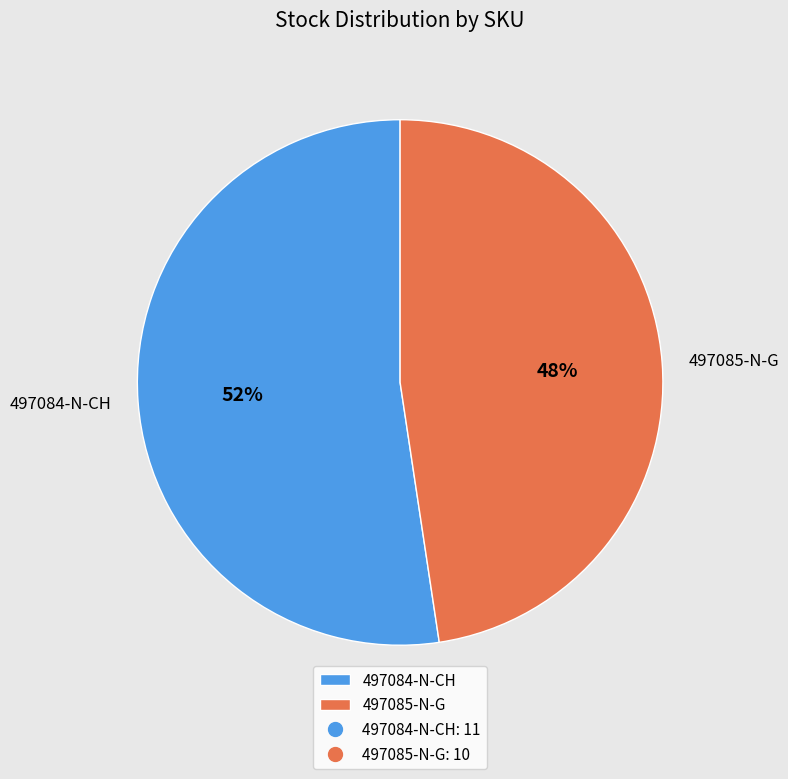

Is it true that 497085-N-G is 48% of the pie?

True